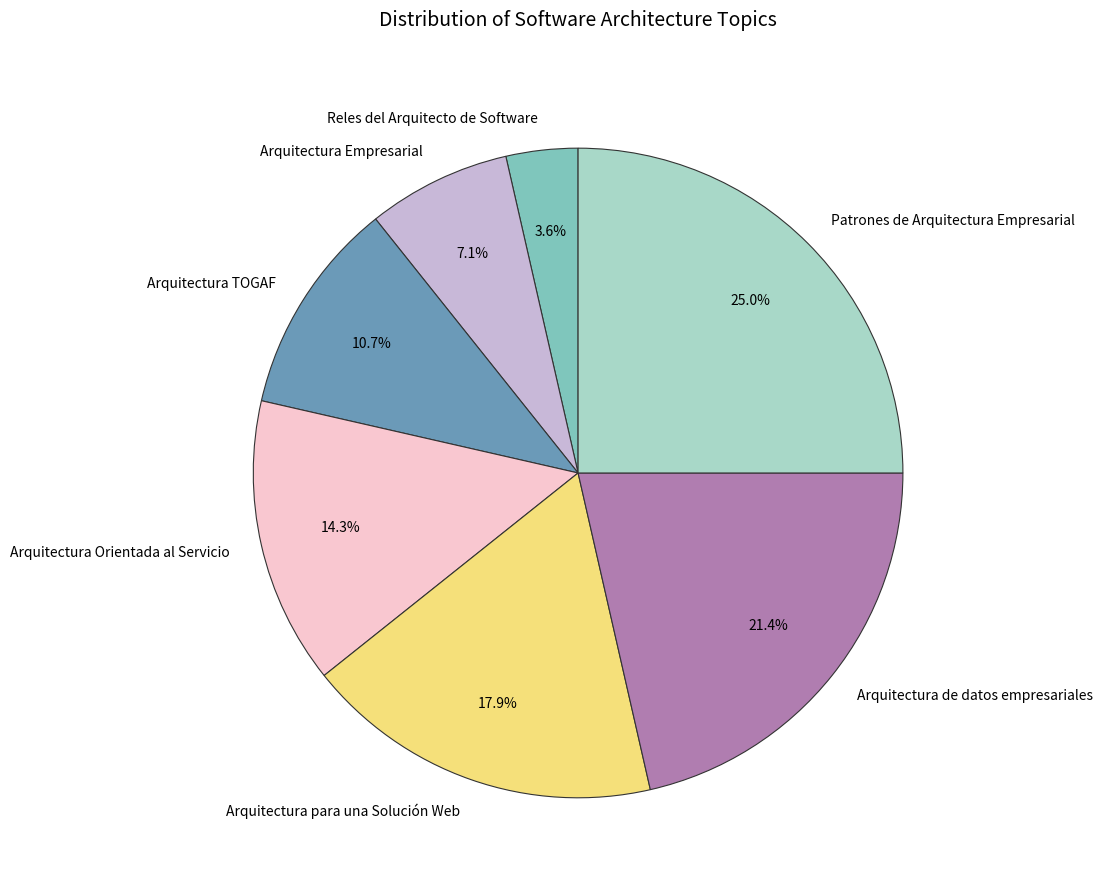

How much of the chart is everything except Reles del Arquitecto de Software?

96.4%